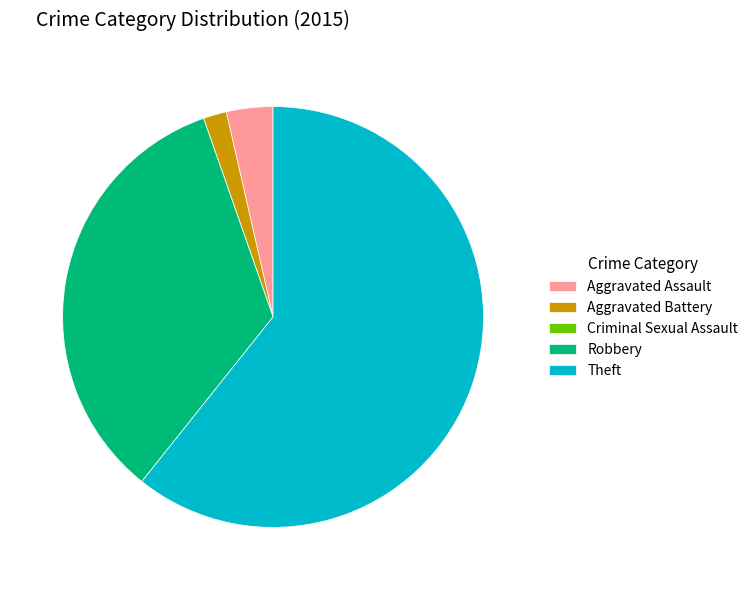

Approximately how many times larger is the value at Aggravated Battery compared to Aggravated Assault?

0.5